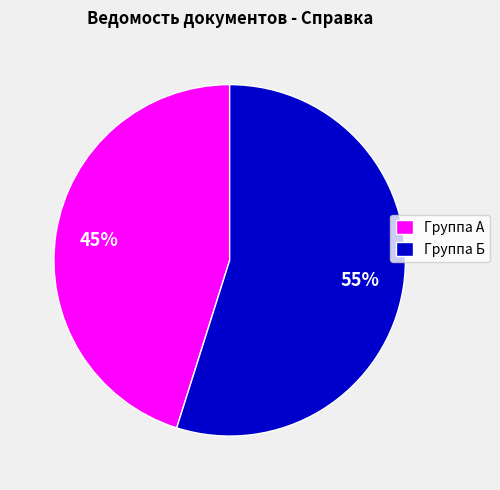

Does any single category account for the majority?

Yes